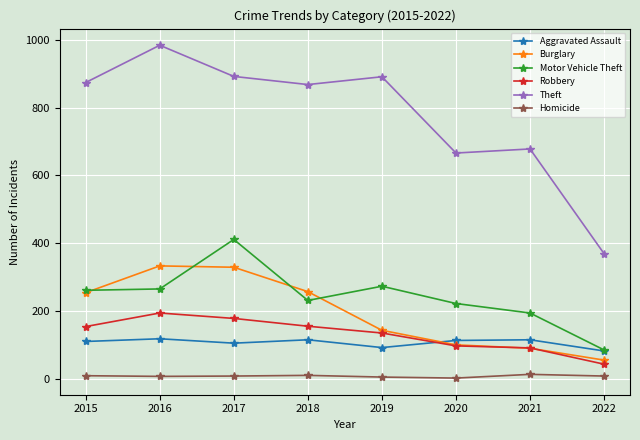

True or false: Robbery has a value of 194 at 2016.

True